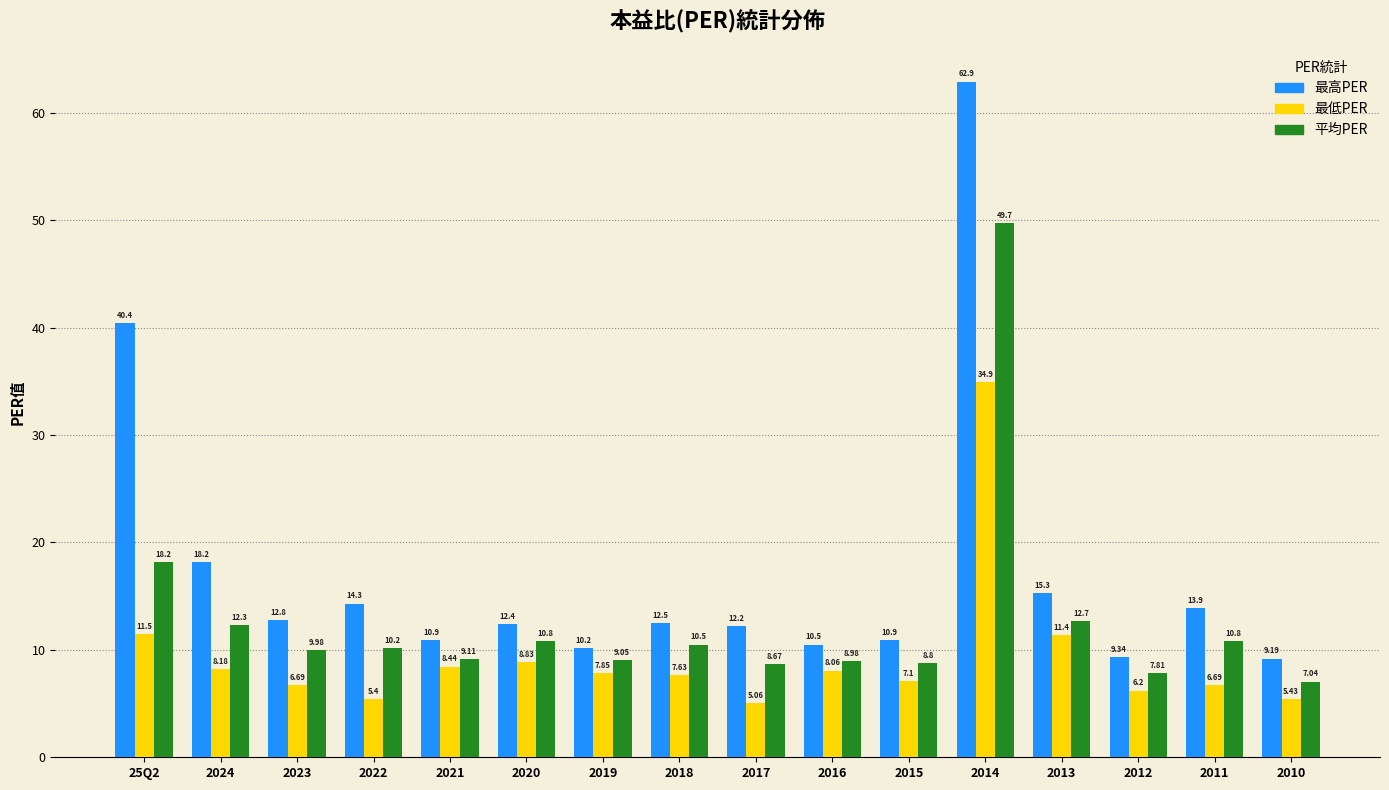

List the series in order of their overall mean, lowest first.

最低PER, 平均PER, 最高PER